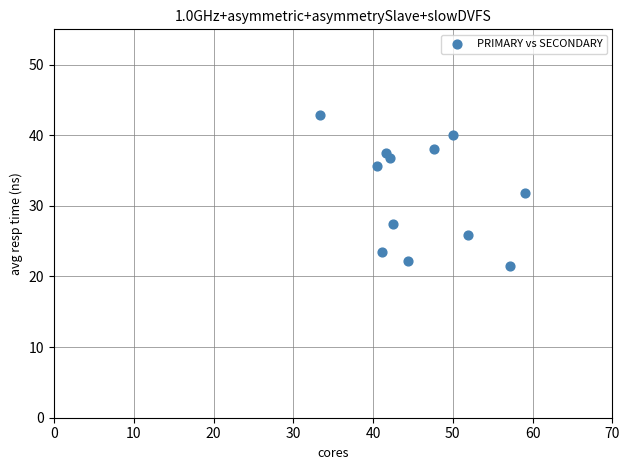

What is the average Y value?

32.0